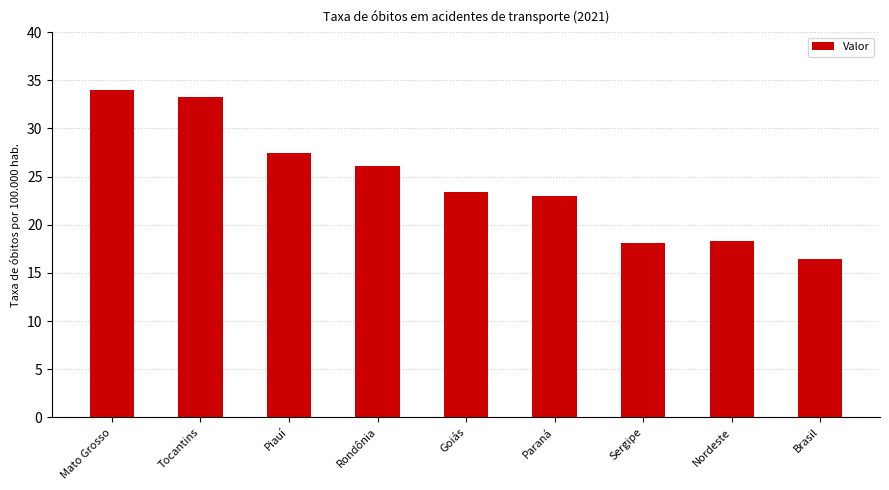

At which label does the data first exceed 23?

Mato Grosso